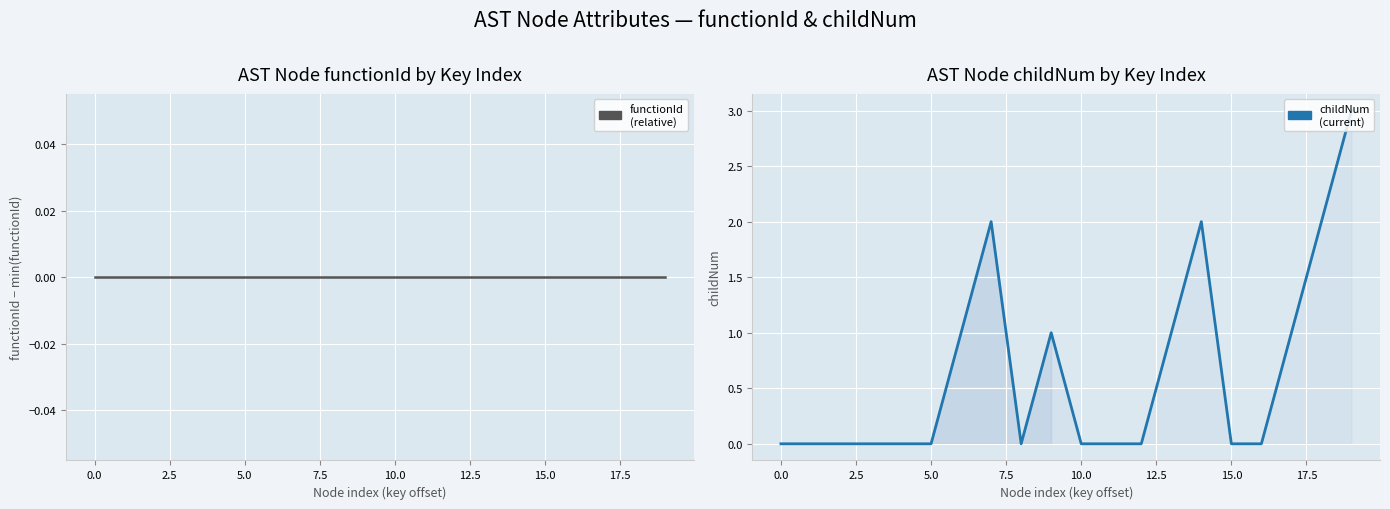

Which series changed the most between 12.5 and 12?

childNum (current)